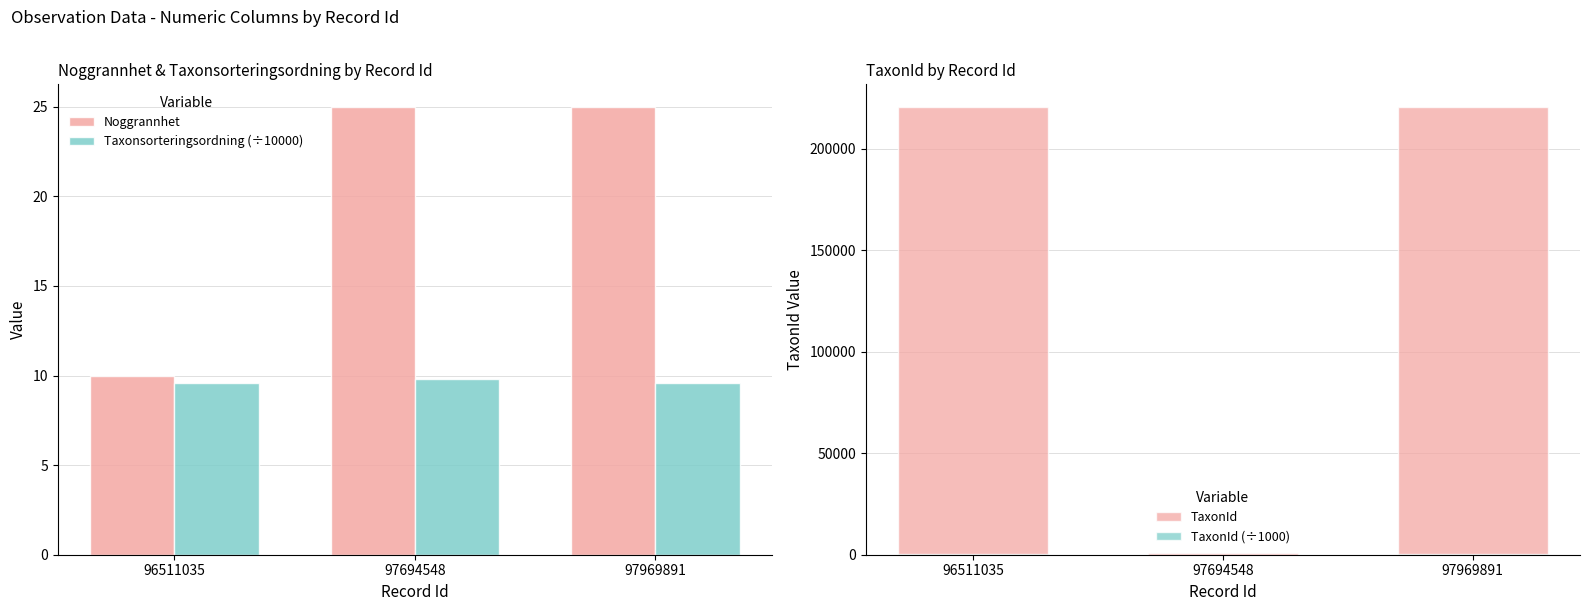

Which series has the widest spread of values?

TaxonId